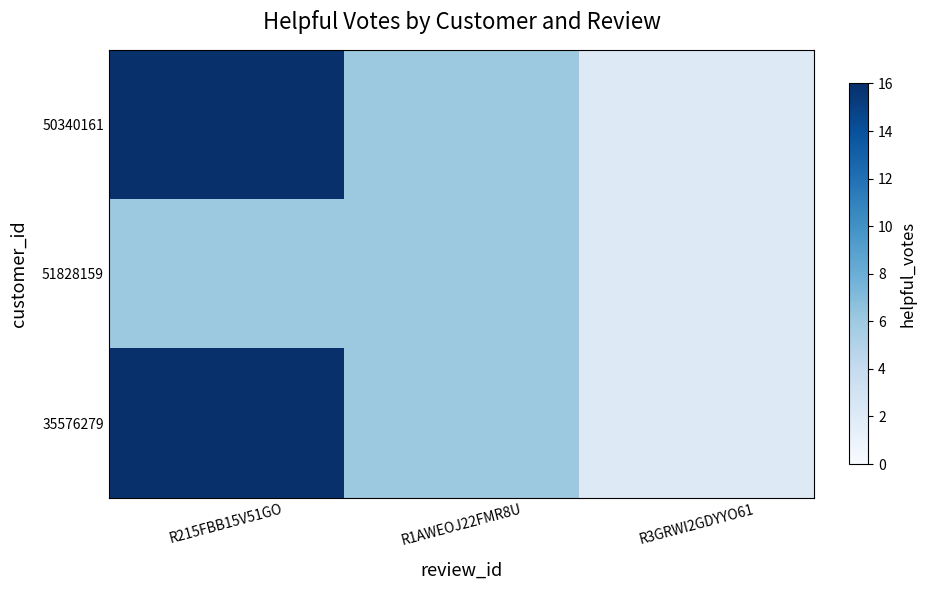

Reading right to left, transcribe all the data shown in this chart.

50340161: R3GRWI2GDYYO61=2	R1AWEOJ22FMR8U=6	R215FBB15V51GO=16
51828159: R3GRWI2GDYYO61=2	R1AWEOJ22FMR8U=6	R215FBB15V51GO=6
35576279: R3GRWI2GDYYO61=2	R1AWEOJ22FMR8U=6	R215FBB15V51GO=16